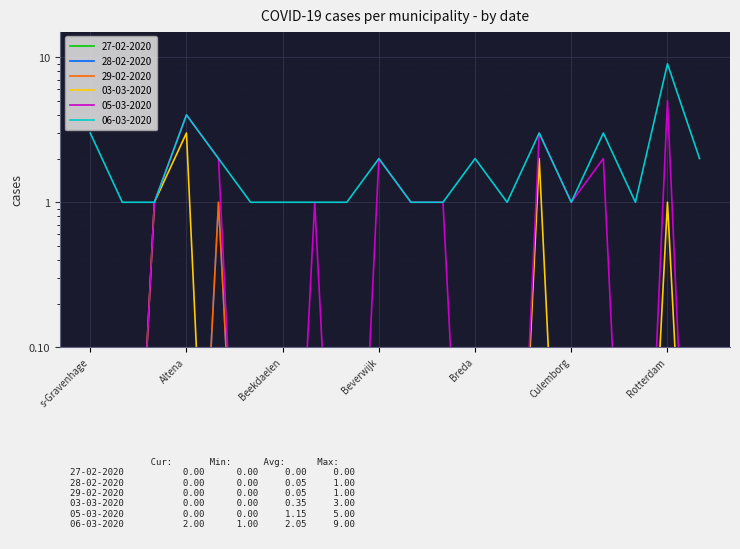

Reading right to left, list all the values displayed in this chart.

28-02-2020: 0.0	0.0	0.0	0.0	0.0	0.0	0.0	0.0	0.0	0.0	0.0	0.0	0.0	0.0	0.0	1.0	0.0	0.0	0.0	0.0
29-02-2020: 0.0	0.0	0.0	0.0	0.0	0.0	0.0	0.0	0.0	0.0	0.0	0.0	0.0	0.0	0.0	1.0	0.0	0.0	0.0	0.0
03-03-2020: 0.0	1.0	0.0	0.0	0.0	2.0	0.0	0.0	0.0	0.0	0.0	0.0	0.0	0.0	0.0	0.0	3.0	1.0	0.0	0.0
05-03-2020: 0.0	5.0	0.0	2.0	1.0	3.0	0.0	0.0	1.0	1.0	2.0	0.0	1.0	0.0	0.0	2.0	4.0	1.0	0.0	0.0
06-03-2020: 2.0	9.0	1.0	3.0	1.0	3.0	1.0	2.0	1.0	1.0	2.0	1.0	1.0	1.0	1.0	2.0	4.0	1.0	1.0	3.0